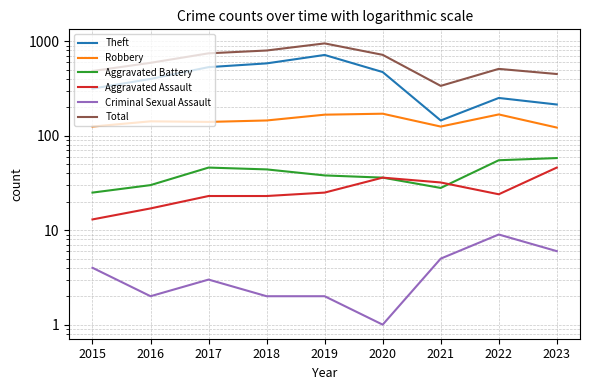

How many values in the Theft series exceed 399?

4